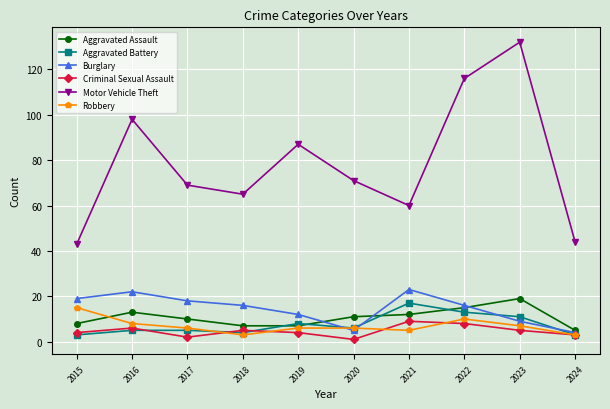

Which series has the largest range (max minus min)?

Motor Vehicle Theft